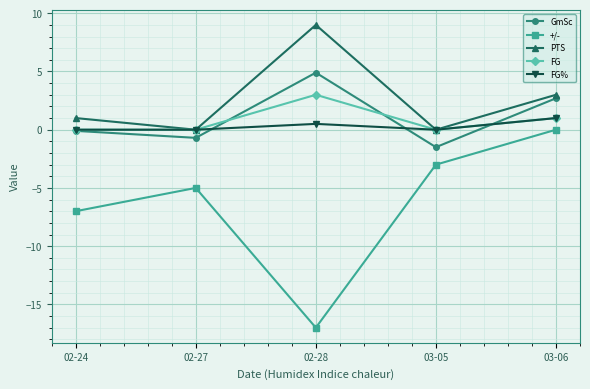

How many +/- values are between -7 and -3?

3